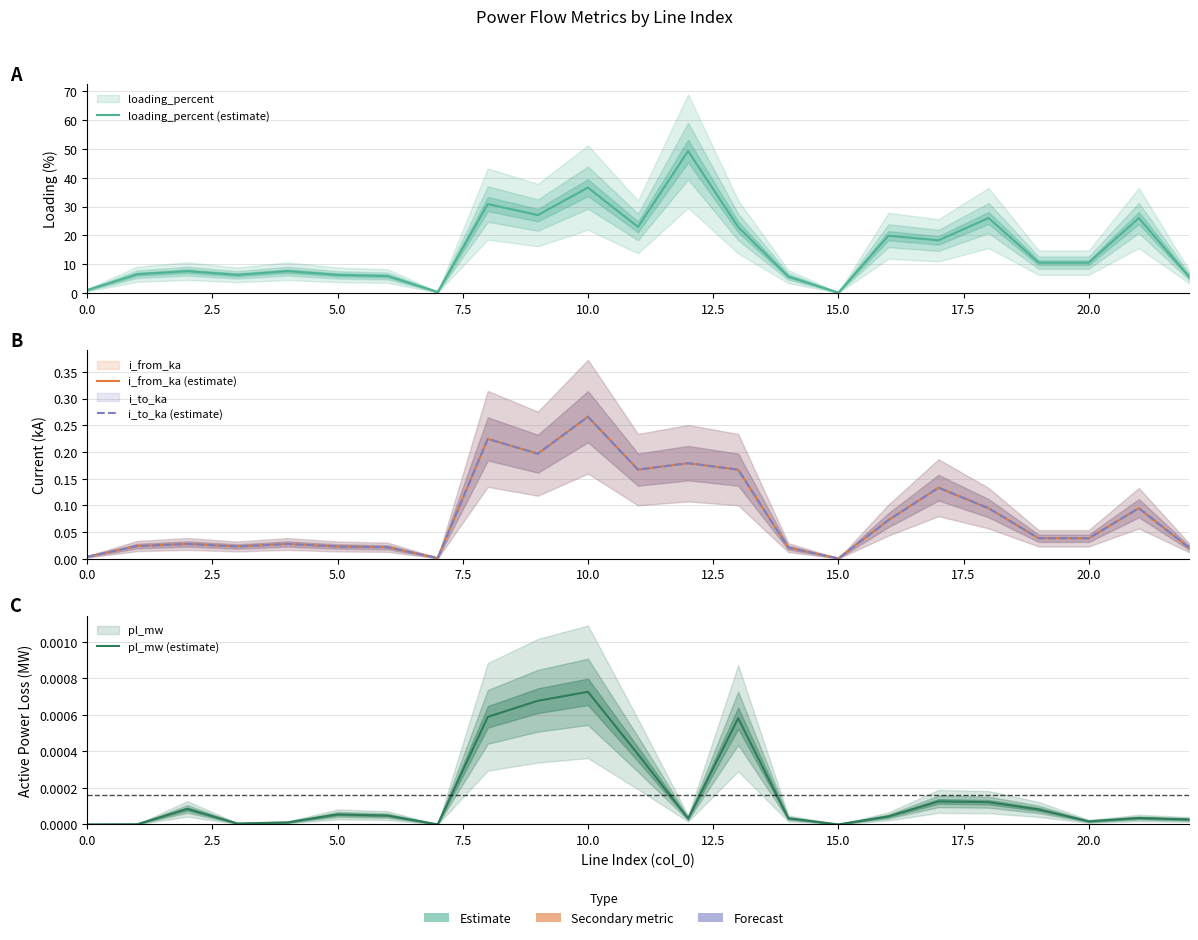

In i_from_ka (estimate), how many points are higher than both neighbors (excluding endpoints)?

7